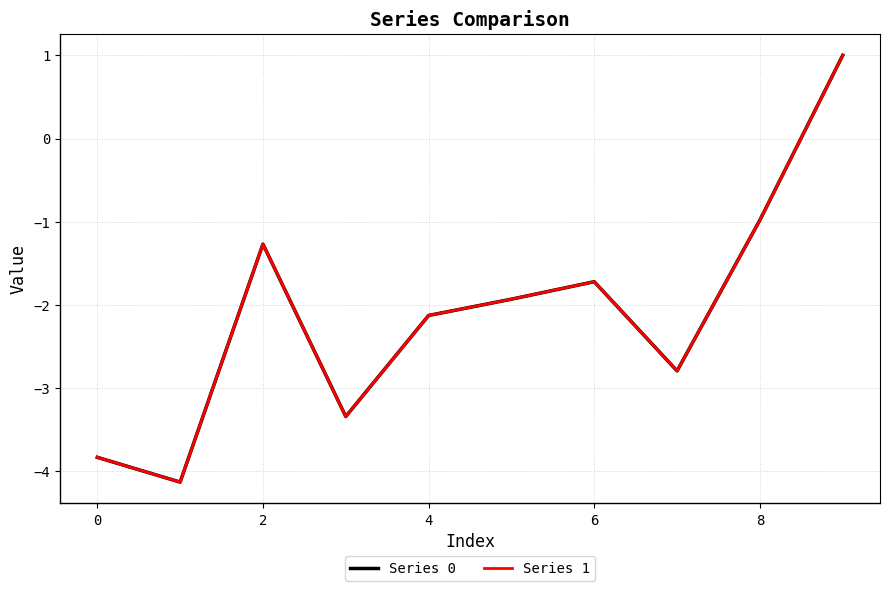

What is the highest value of the Series 1 series?

1.0